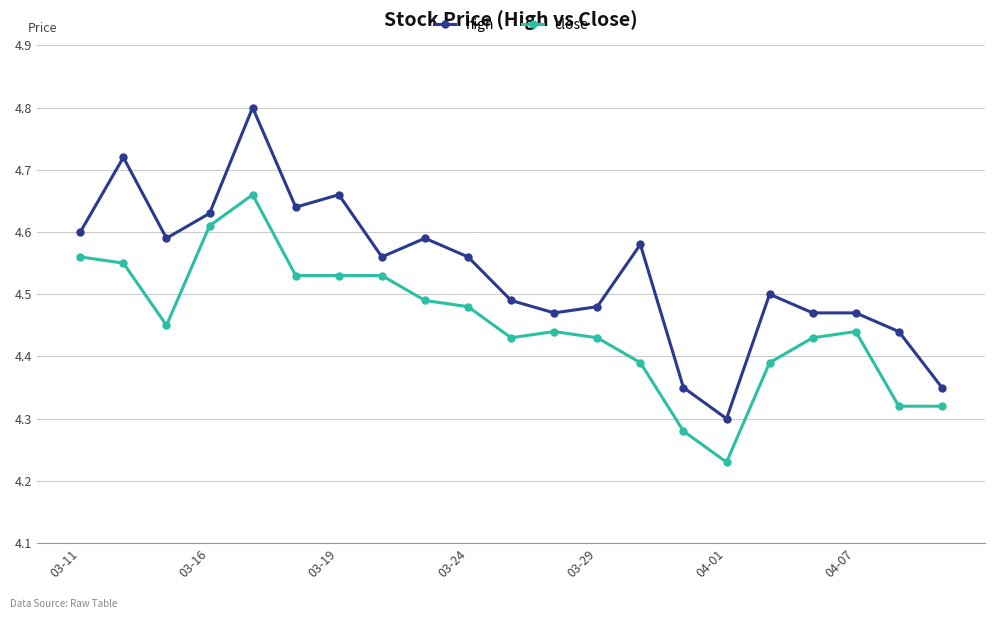

At how many categories does at least one series exceed 4?

21